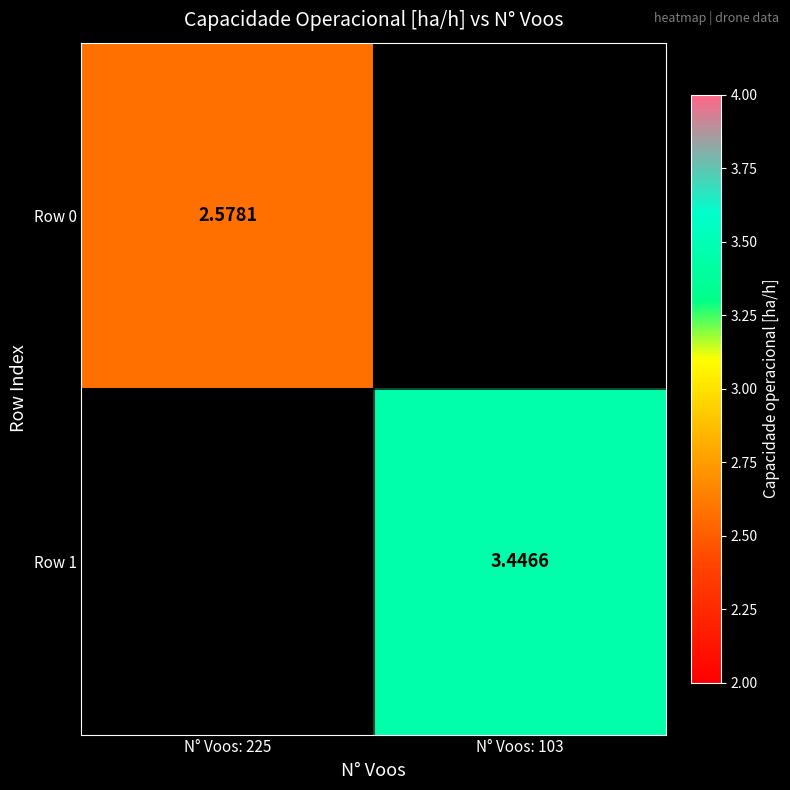

The Row 0 series shows 3.5 at N° Voos: 225. True or false?

False